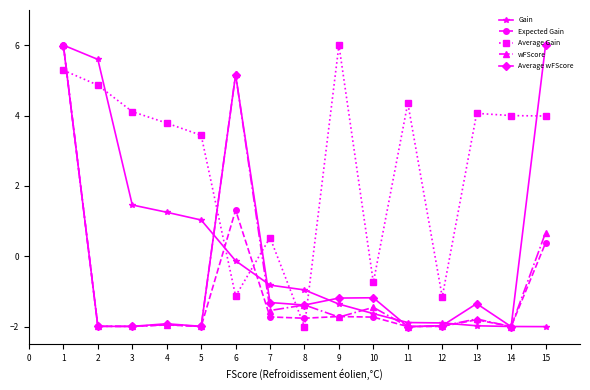

What is the difference between the Expected Gain values at 12 and 2?

0.0